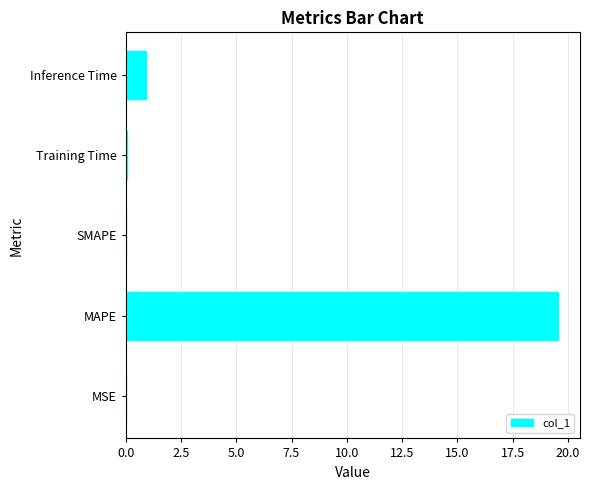

Which label corresponds to the largest value in the chart?

MAPE